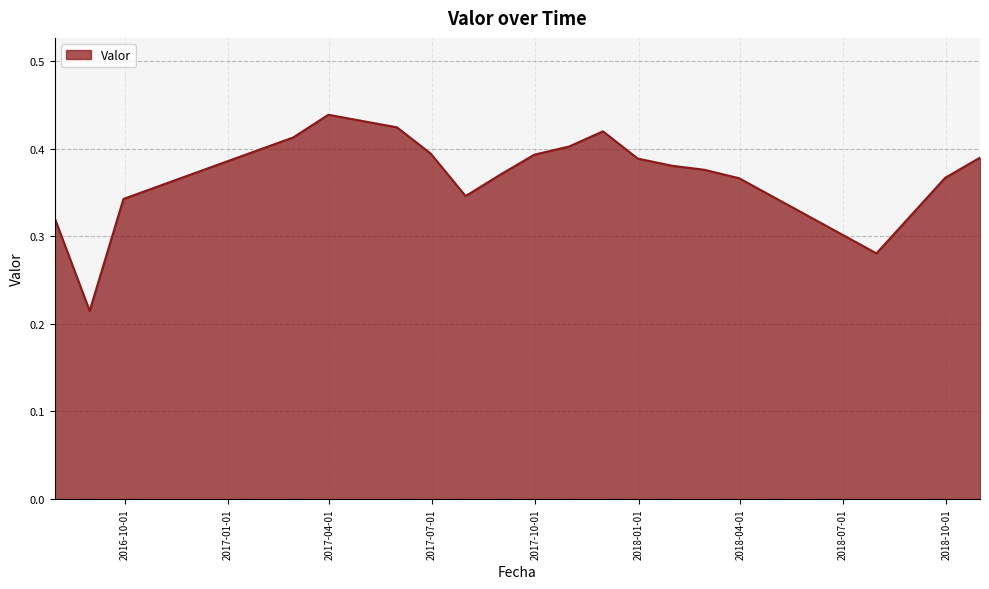

Rank the categories by value from highest to lowest.

2017-03-31, 2017-05-31, 2017-11-30, 2017-02-28, 2017-10-31, 2017-06-30, 2017-09-30, 2018-10-31, 2017-12-31, 2018-01-31, 2018-02-28, 2017-08-31, 2018-09-30, 2018-03-31, 2017-07-31, 2016-09-30, 2016-07-31, 2018-07-31, 2016-08-31